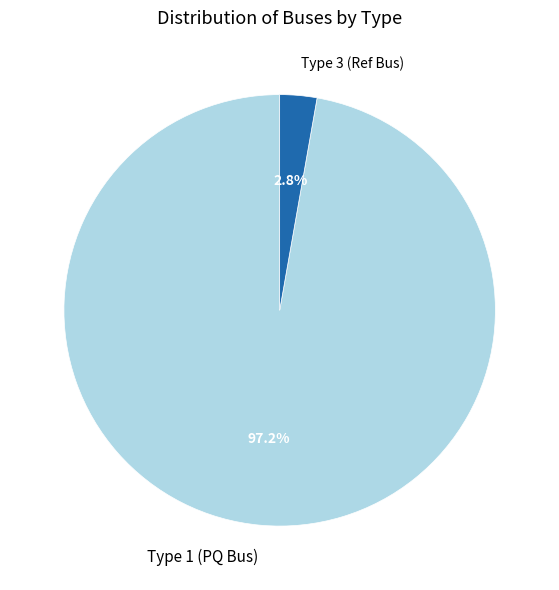

Which slice is the largest?

Type 1 (PQ Bus)